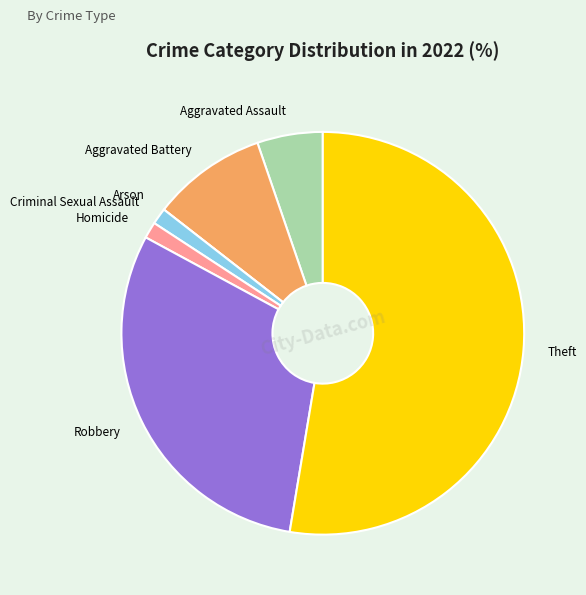

Is there any slice that represents more than half of the pie?

Yes